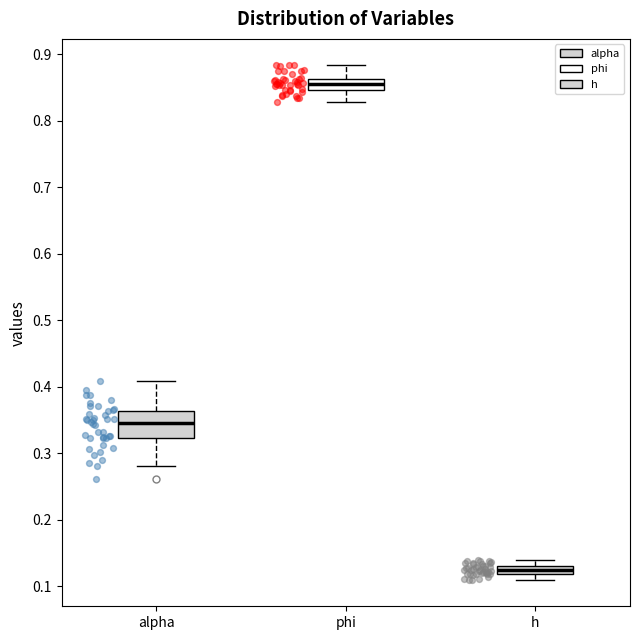

Which box has the highest median line?

phi